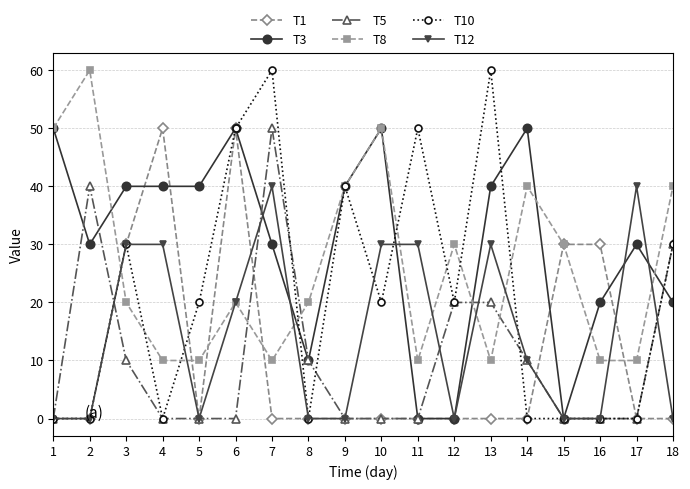

Which series has the largest range (max minus min)?

T10